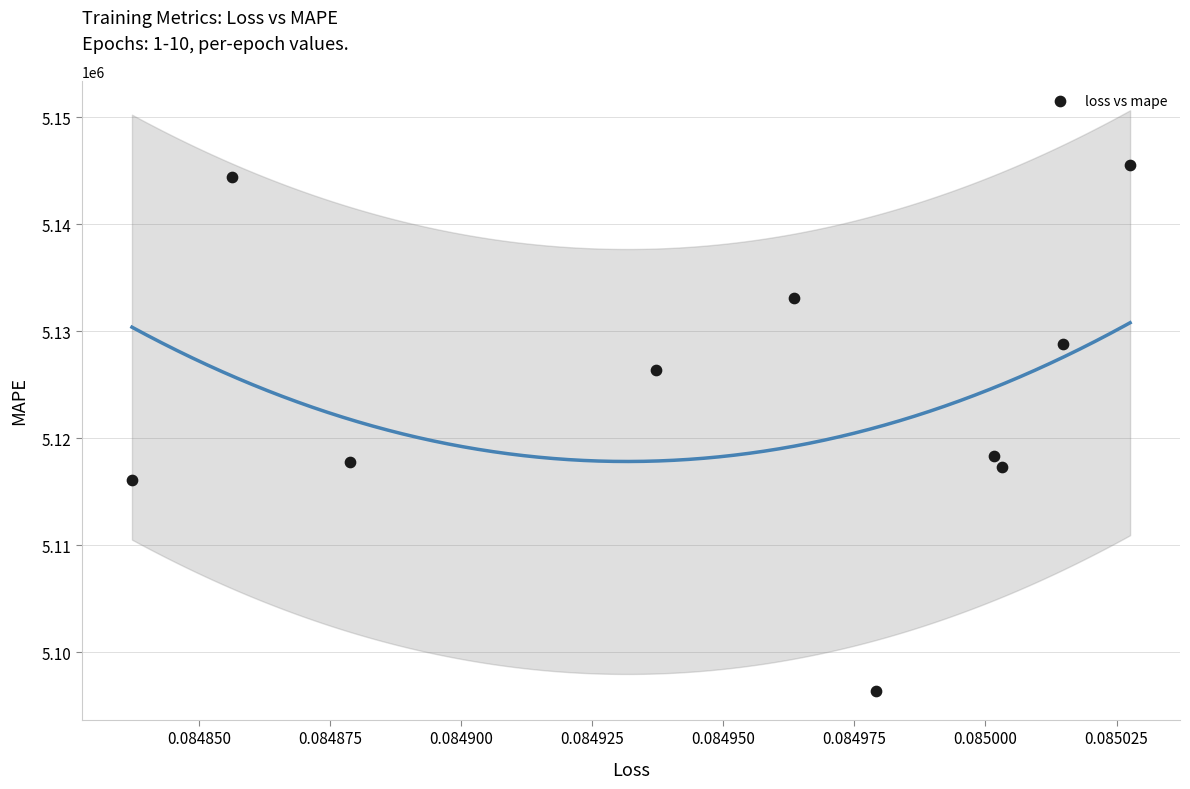

What is the range of Y values (max minus min)?

49103.5